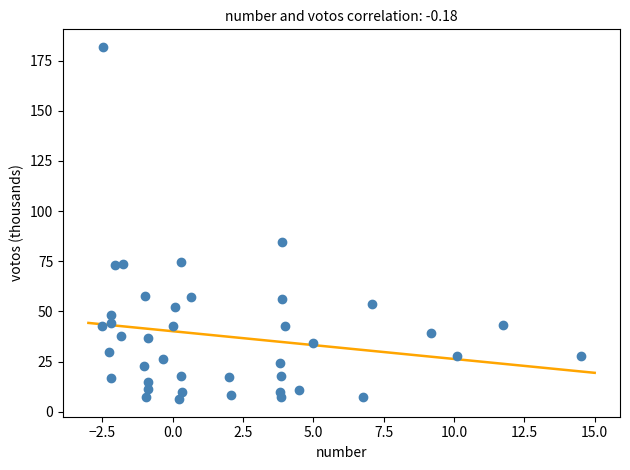

What Y value in the scatter plot is closest to 94?

84.4